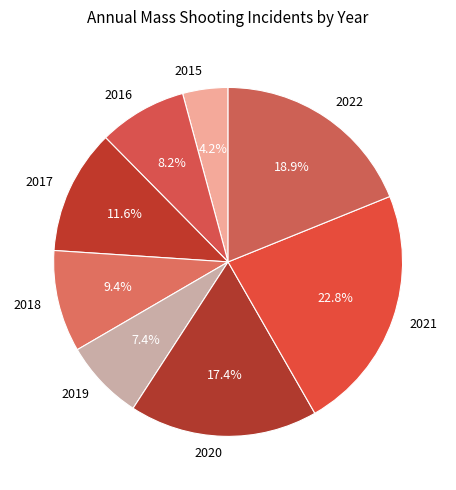

Is there any slice that represents more than half of the pie?

No